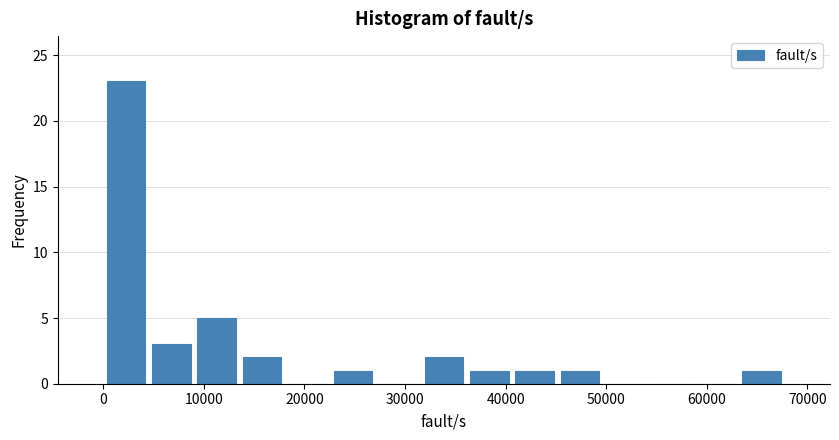

Reading left to right, list every bar in this chart as the range it spans on the x-axis followed by its height. Neither the bar edges nor the heights are printed on the chart, so give them approximately, as read against the axes.

0 to 5000: 23
5000 to 9000: 3
9000 to 14000: 5
14000 to 18000: 2
18000 to 23000: 0
23000 to 27000: 1
27000 to 32000: 0
32000 to 36000: 2
36000 to 41000: 1
41000 to 45000: 1
45000 to 50000: 1
50000 to 54000: 0
54000 to 59000: 0
59000 to 63000: 0
63000 to 68000: 1